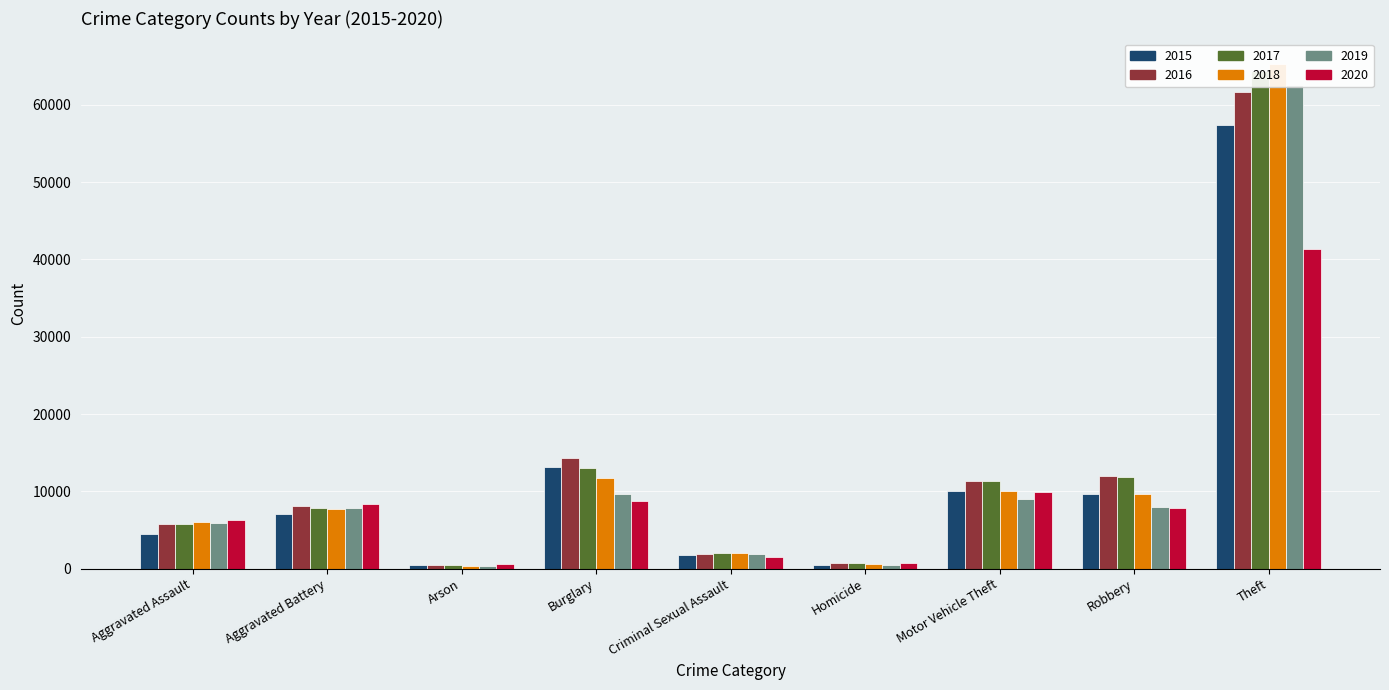

Which has a higher value, Theft or Burglary?

Theft